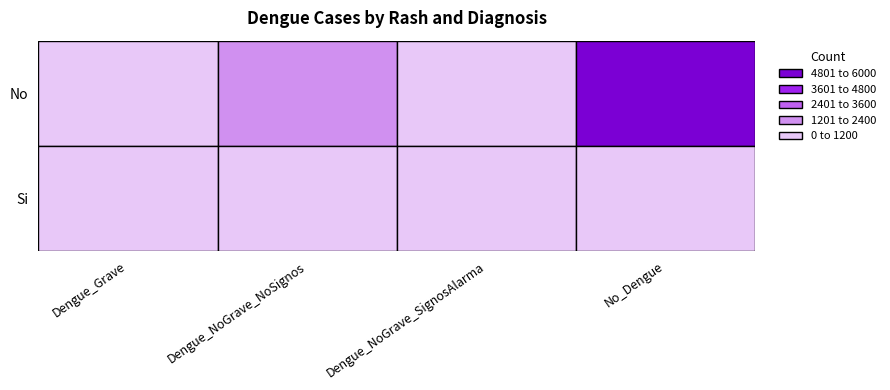

Read the No value at Dengue_NoGrave_NoSignos, to the nearest 10.

1480